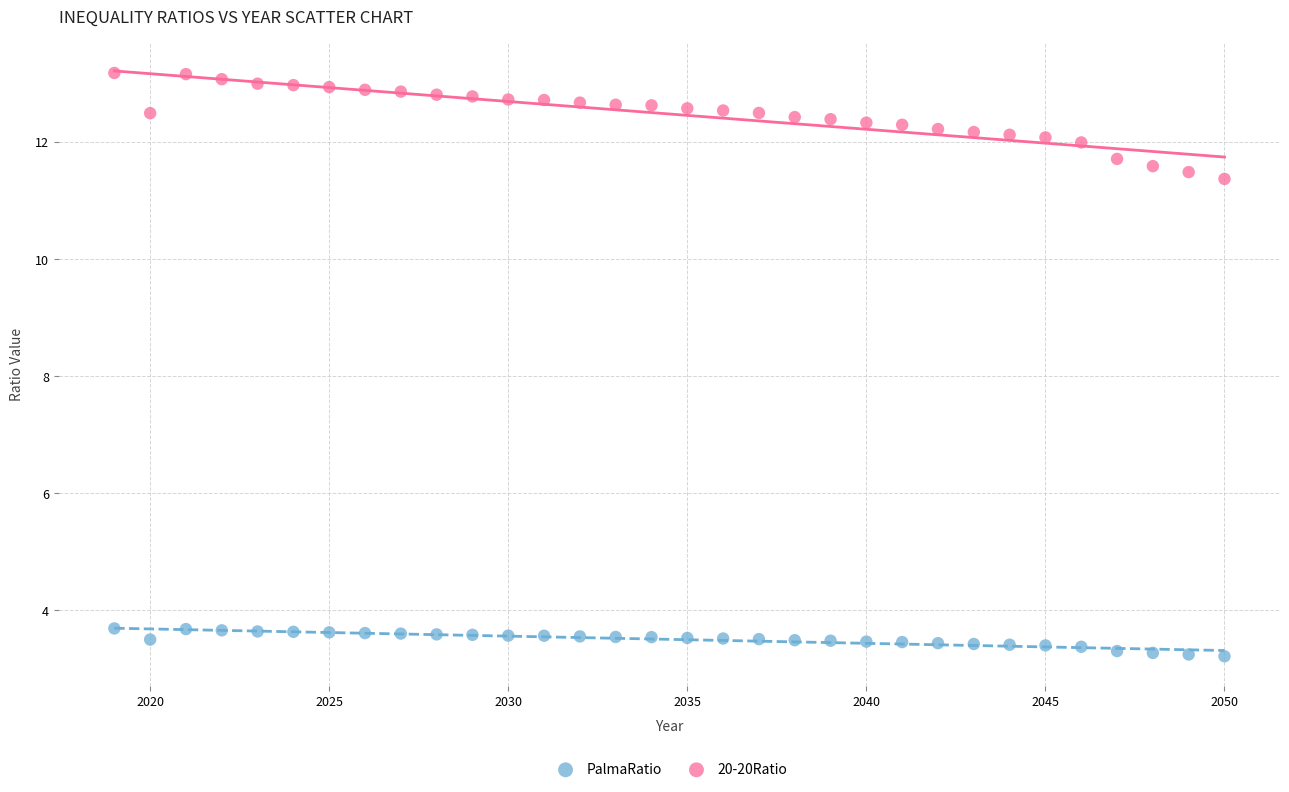

Across all series, what Y value is closest to 8?

11.4